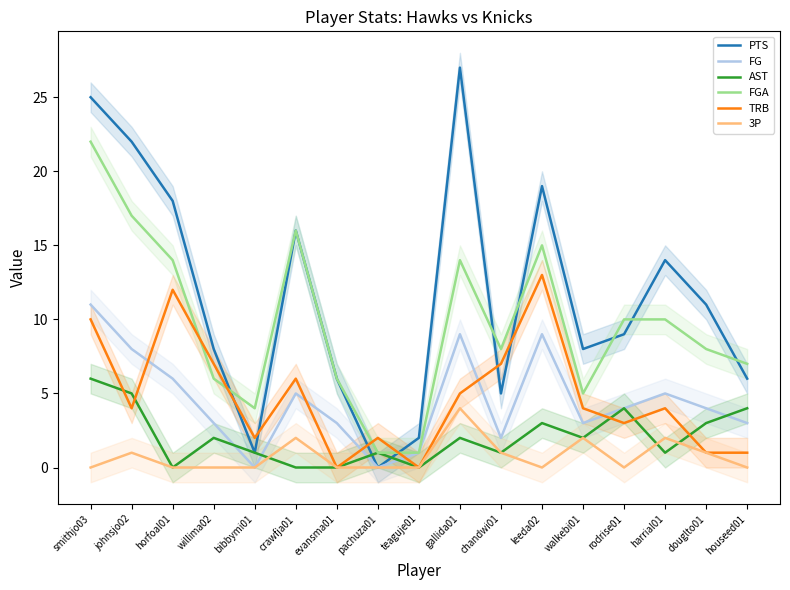

How many values in 3P are above zero?

7